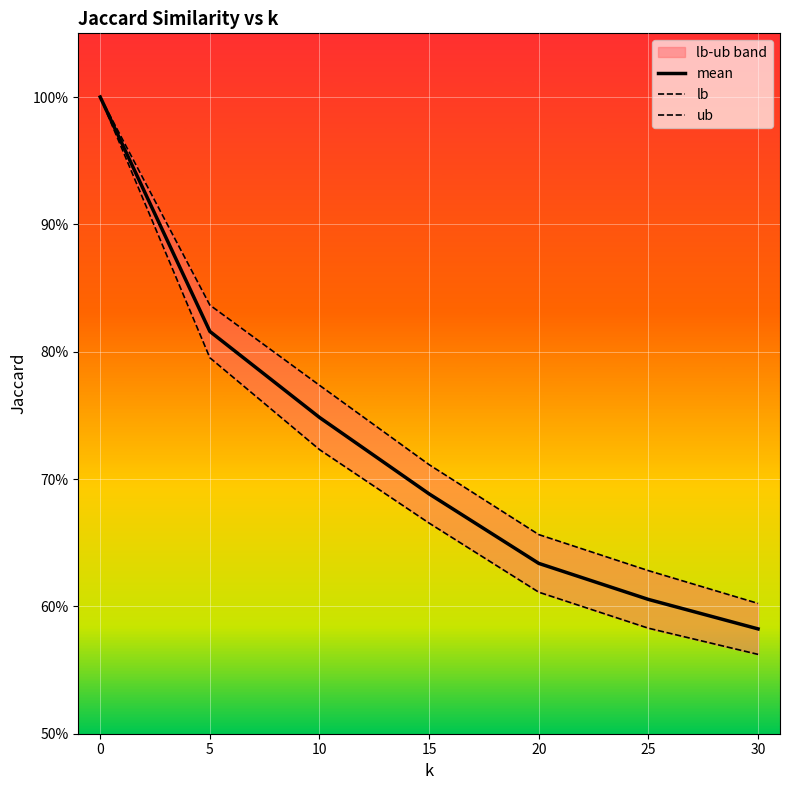

What is the difference between the mean values at 25 and 0?

0.4